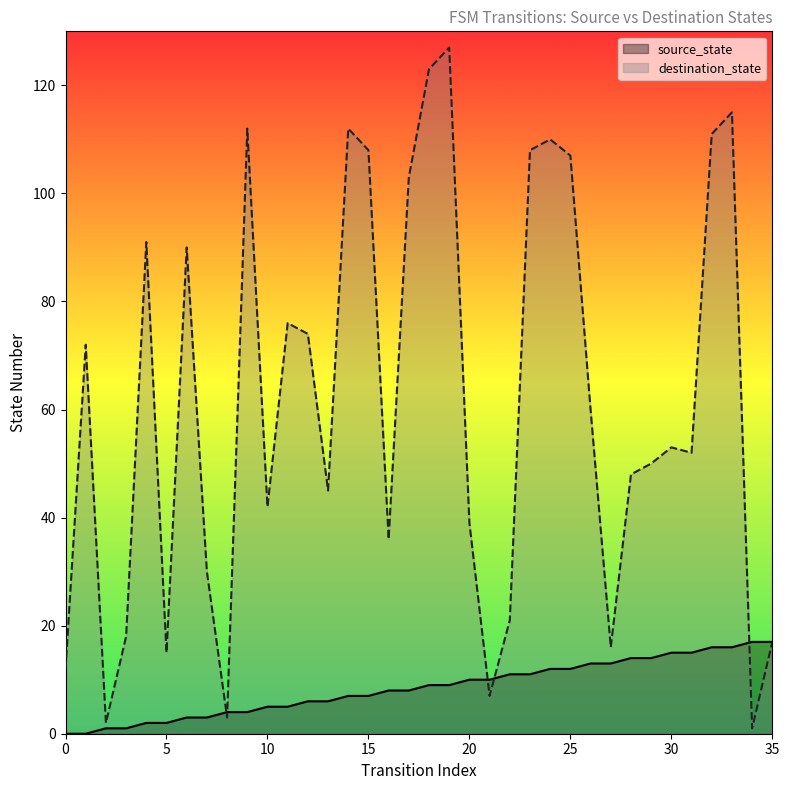

Which category has the highest value across all series?

19